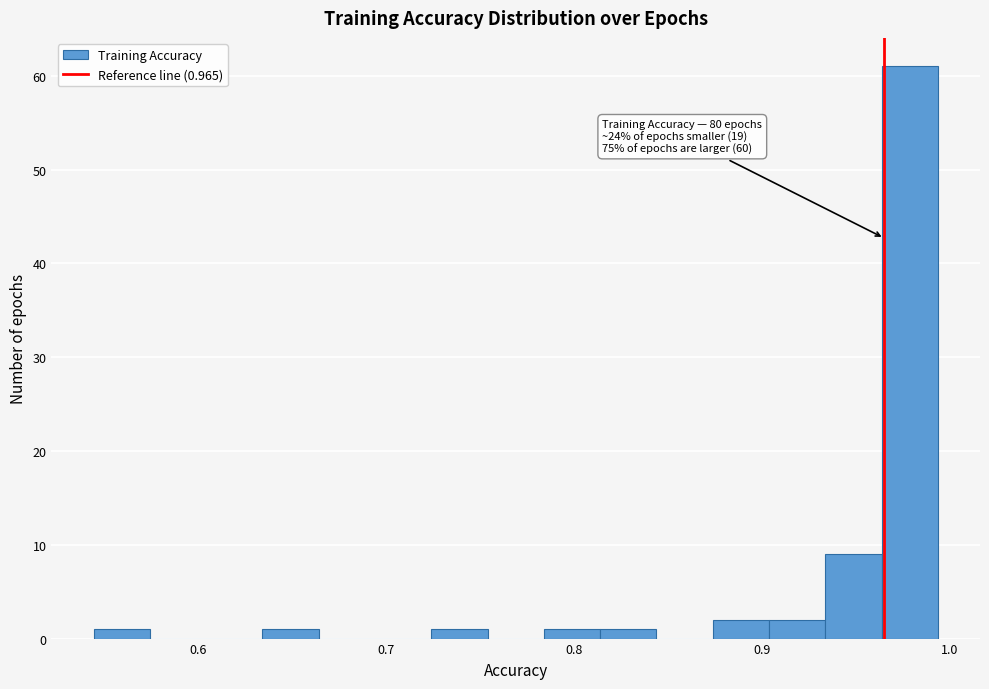

Read against the x-axis, roughly where is the centre of the tallest bar?

0.98